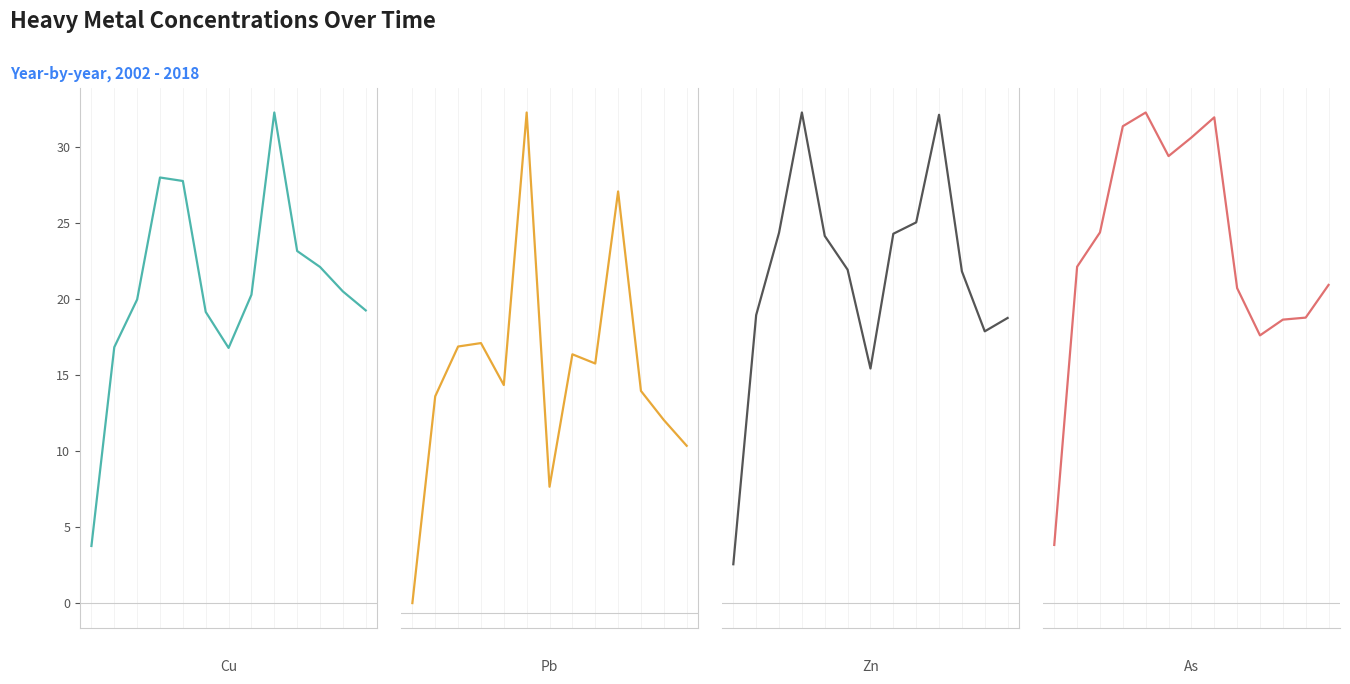

What are all the series names shown in the legend?

Cu, Pb, Zn, As